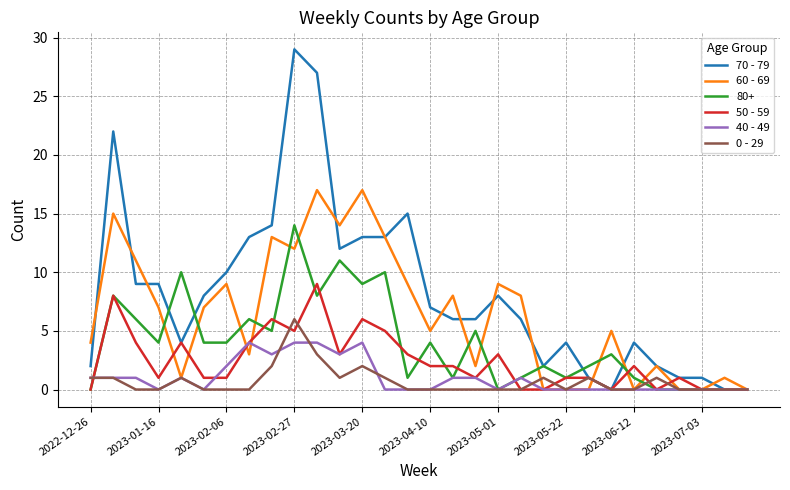

Rank the series by their maximum value, from lowest to highest.

40 - 49, 0 - 29, 50 - 59, 80+, 60 - 69, 70 - 79